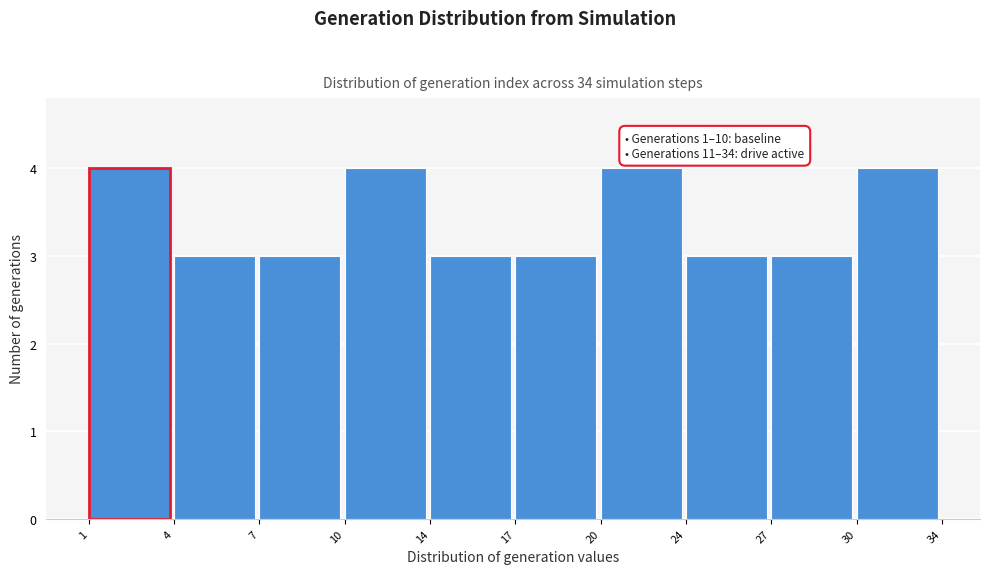

Reading left to right, list all the values displayed in this chart.

1=4	4=3	7=3	10=4	14=3	17=3	20=4	24=3	27=3	30=4